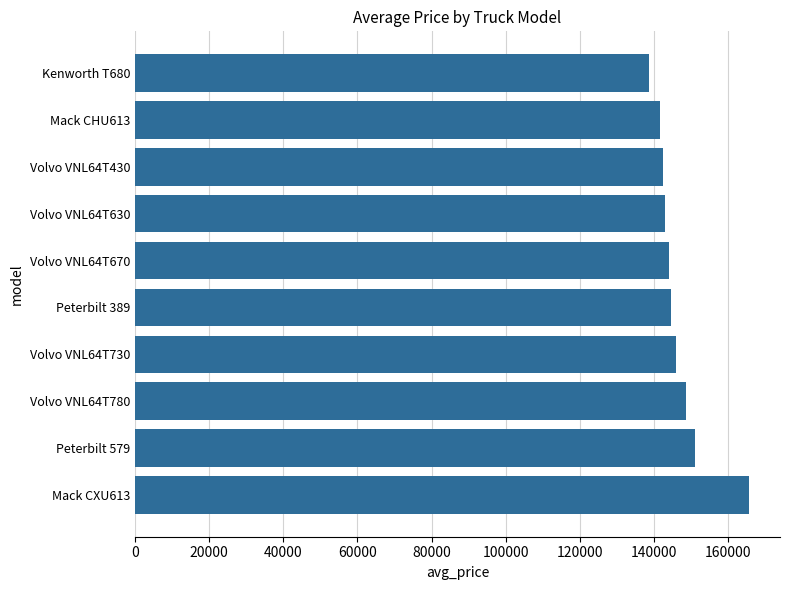

Is it true that the value at Peterbilt 579 is 150873?

True